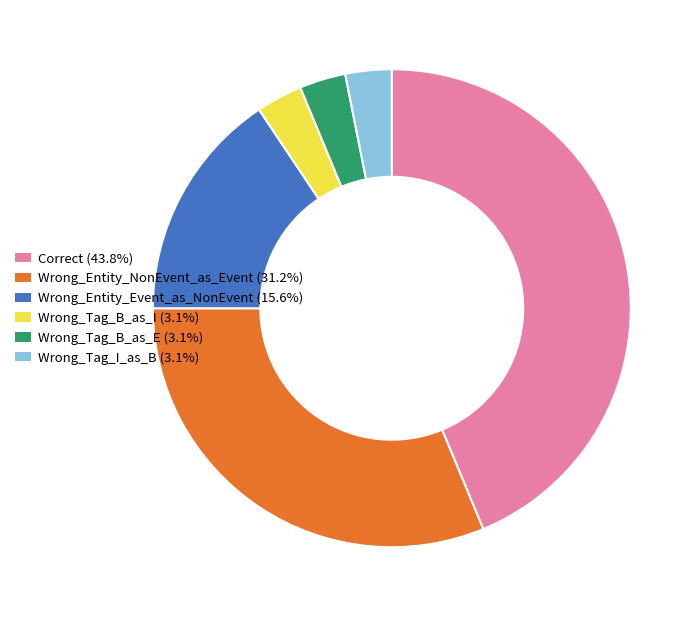

Count the number of slices in the pie.

6